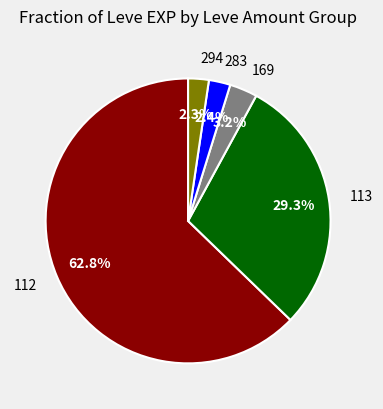

Count the number of slices in the pie.

5